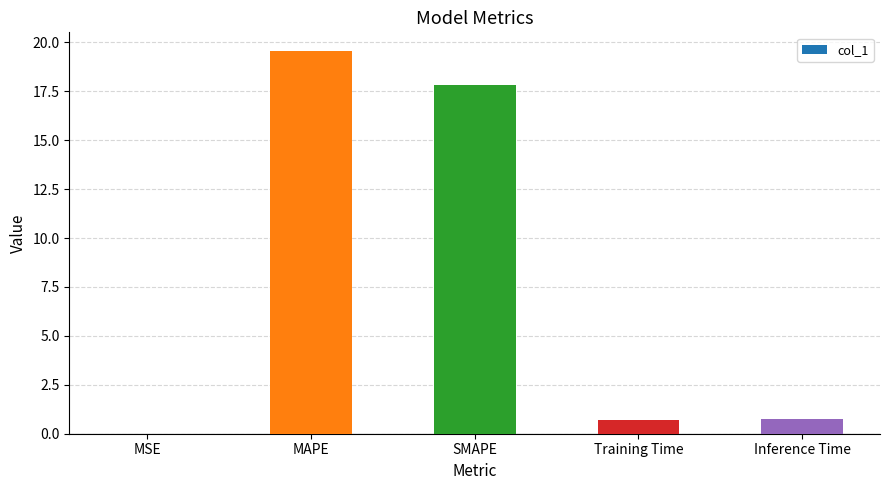

Are the bars horizontal?

No